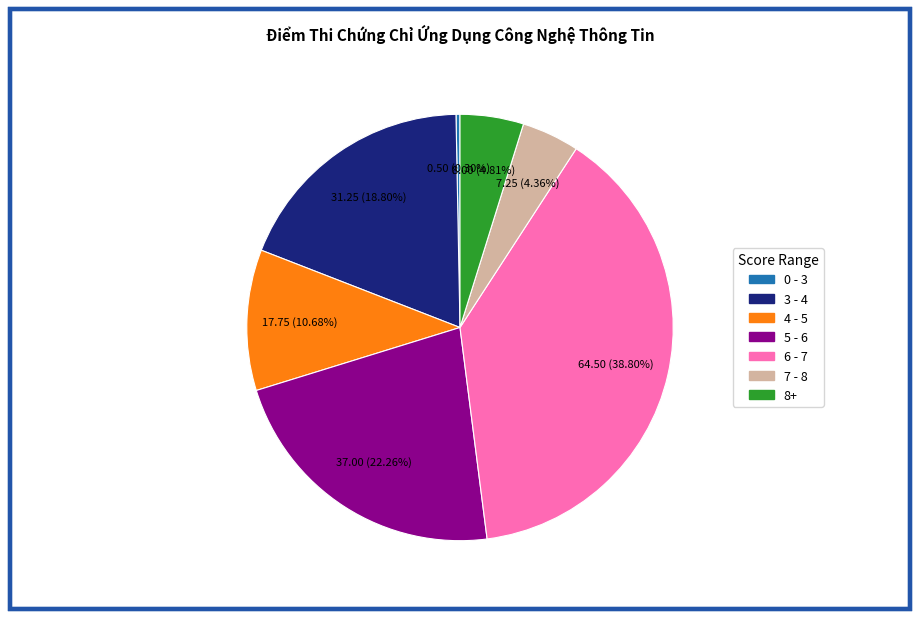

Count the number of slices in the pie.

7